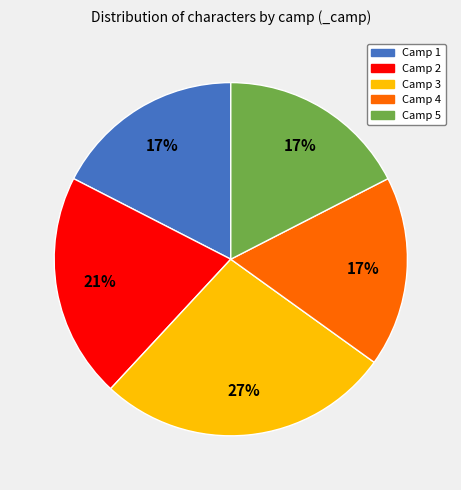

Is there any slice that represents more than half of the pie?

No